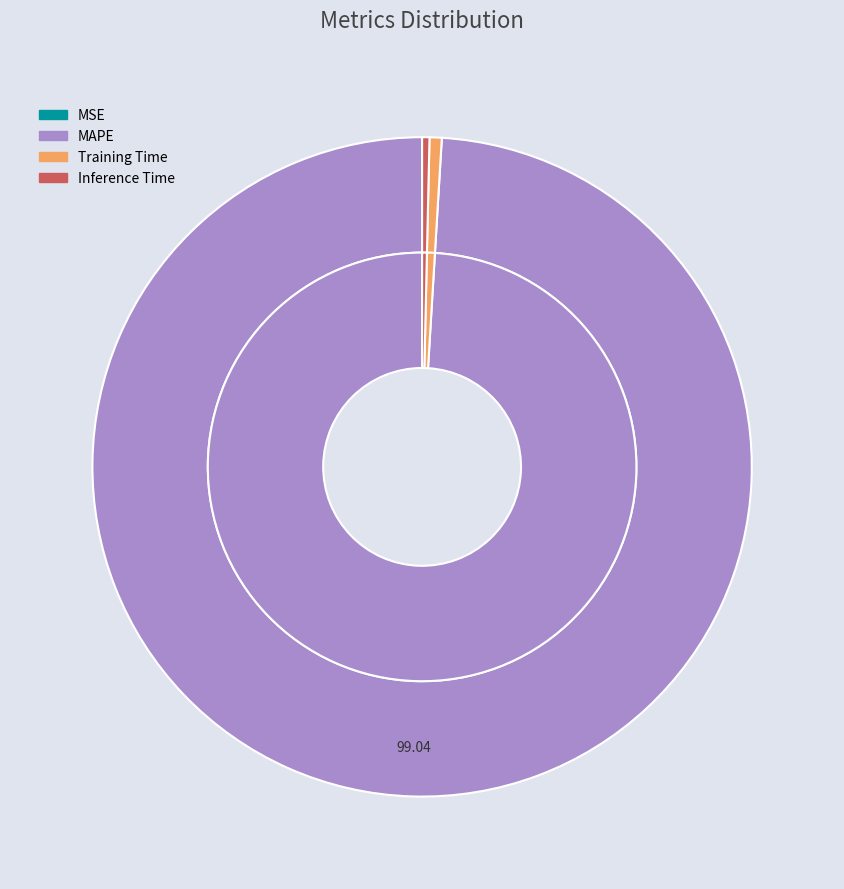

Count the number of slices in the pie.

4